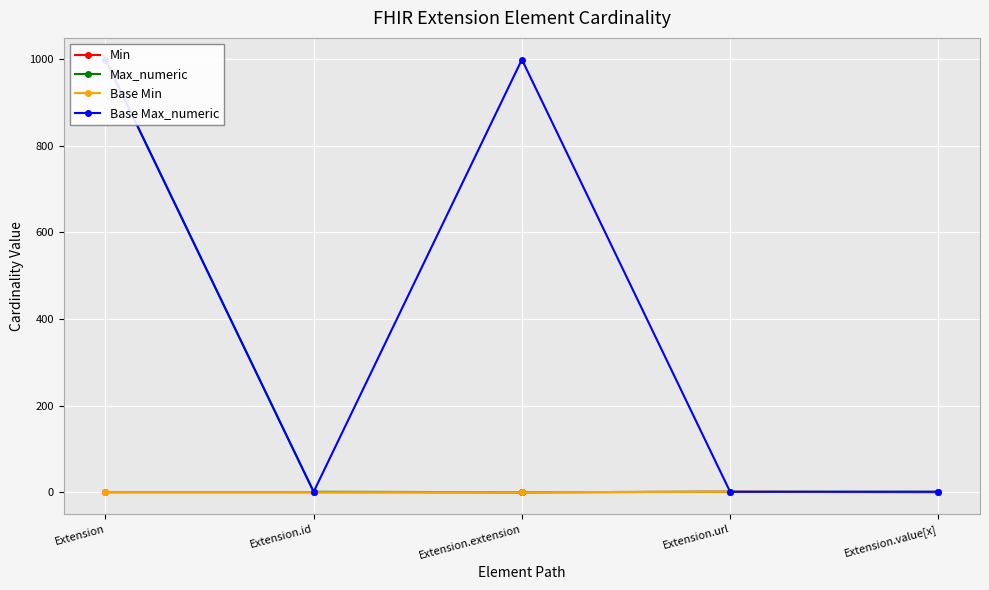

What is the label of the 3rd point from the left?

Extension.extension